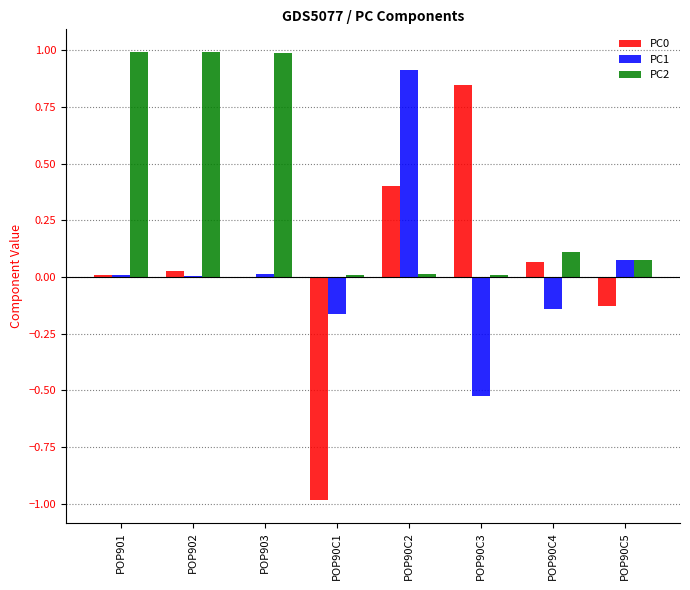

Is the value of PC1 at POP90C1 greater than the value of PC2 at POP903?

No